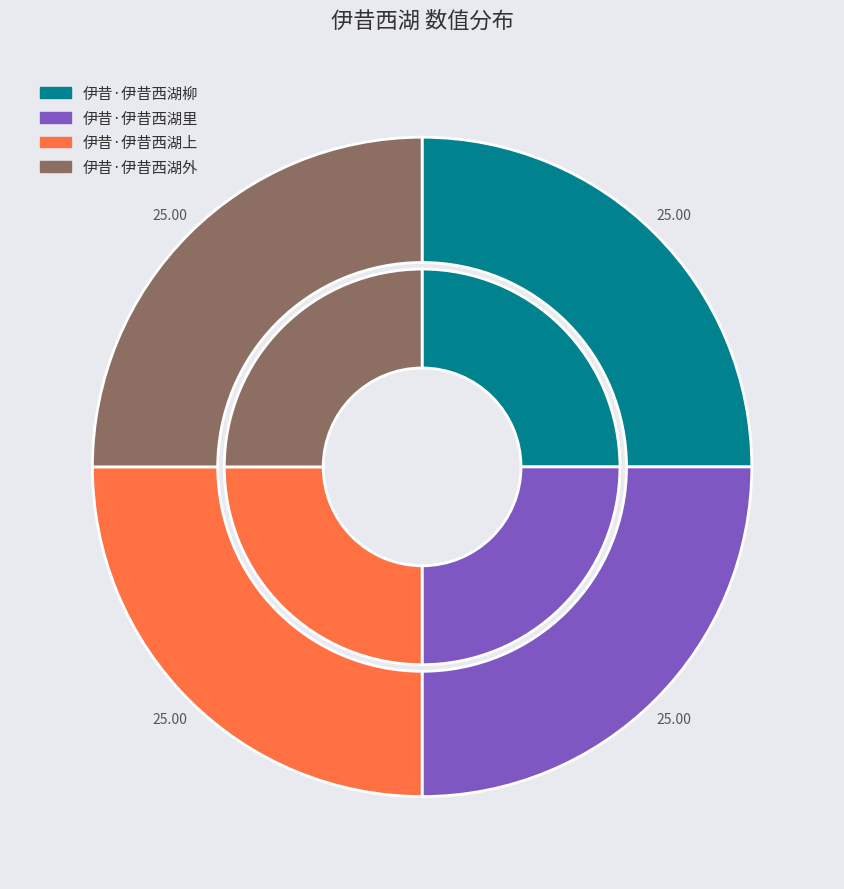

Is the sum of 伊昔·伊昔西湖里 and 伊昔·伊昔西湖外 greater than half?

No